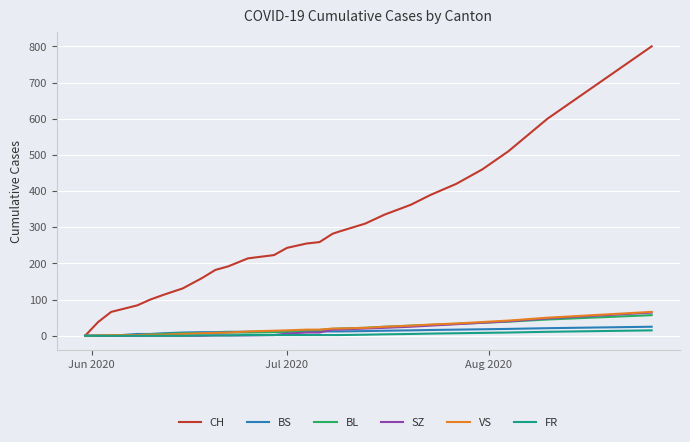

How many lines are shown in the chart?

6